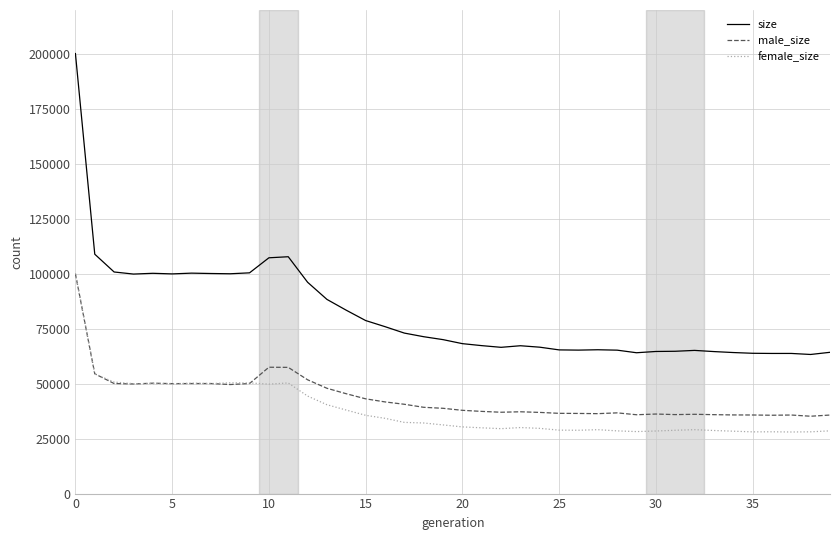

Which series has the largest total across all categories?

size